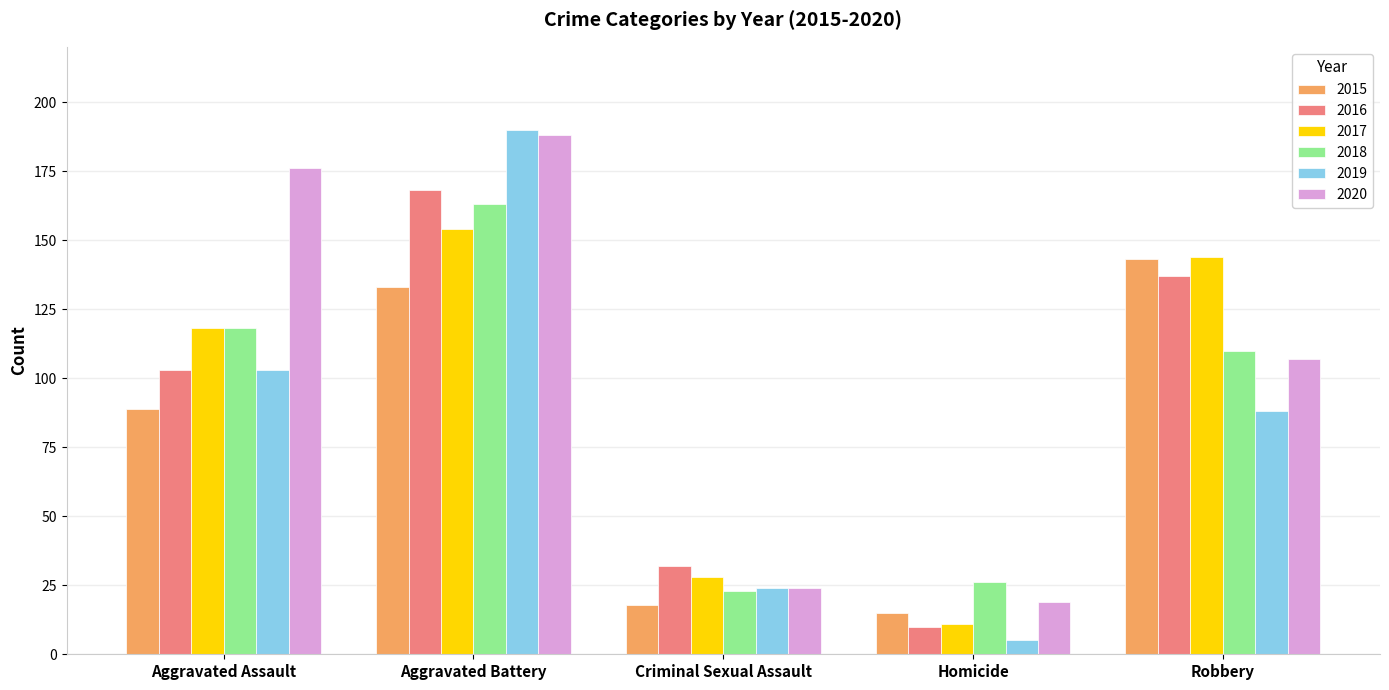

What is the label of the 2nd bar from the right?

Homicide